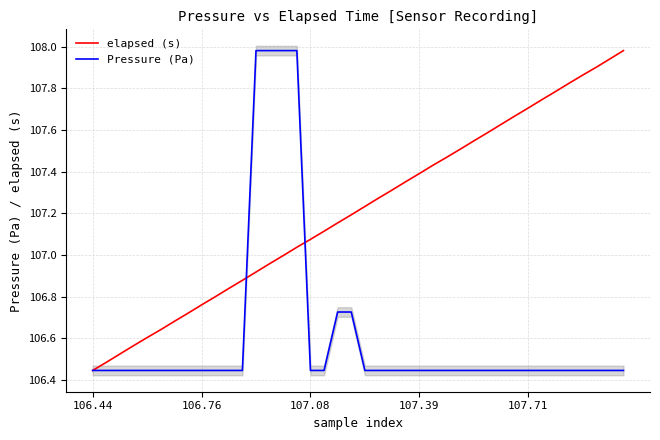

At which label does elapsed (s) reach its minimum?

106.44